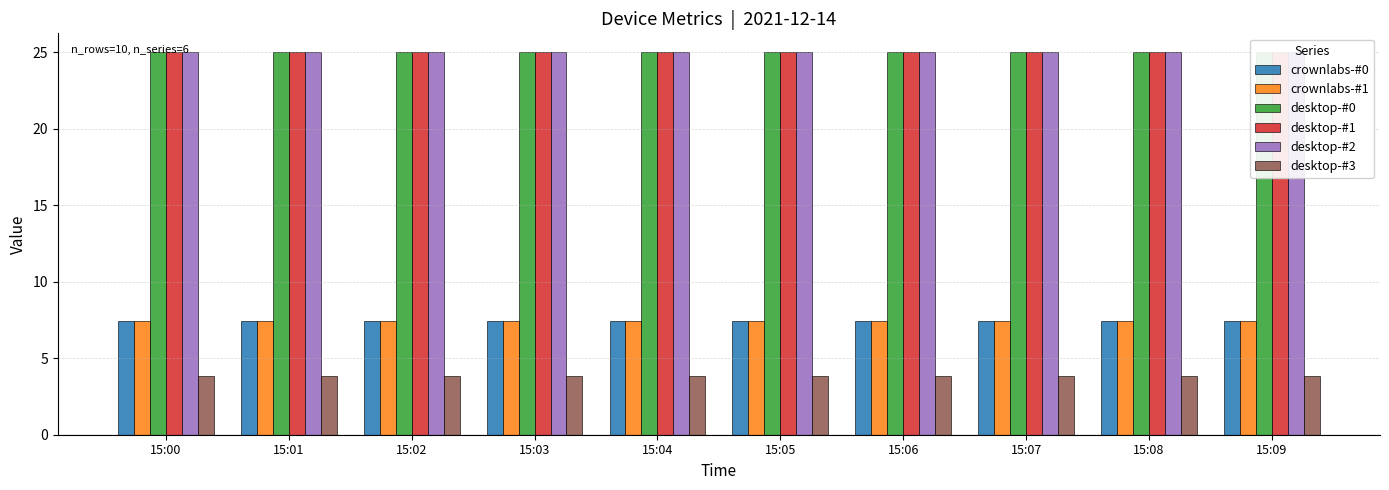

Which series has the largest range (max minus min)?

crownlabs-#0